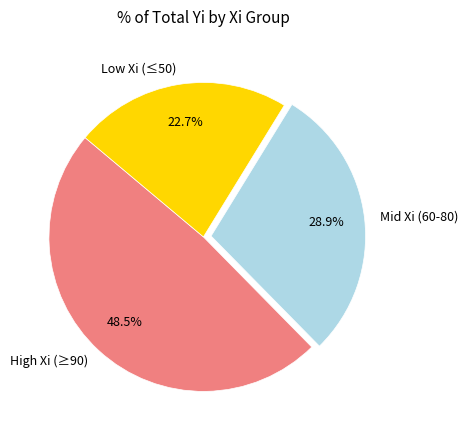

What is the largest slice in the pie chart?

High Xi (≥90)